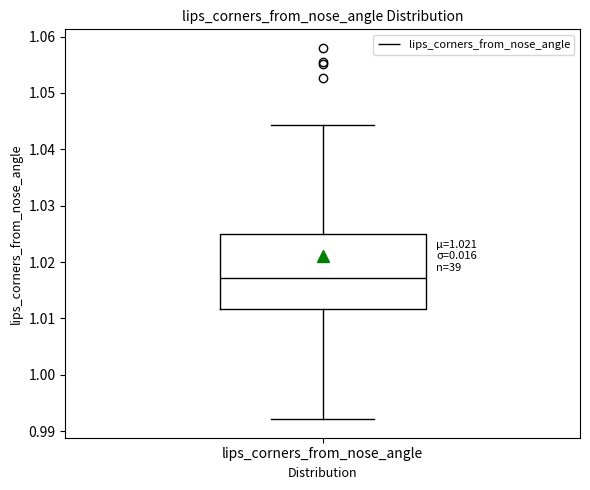

Transcribe this box plot: give where the median line is, the range the box spans, and where the two whiskers end, as read against the y-axis. The values are not printed on the chart, so give them approximately, as read against the axis.

median 1.017, box 1.012 to 1.025, whiskers 0.992 to 1.044